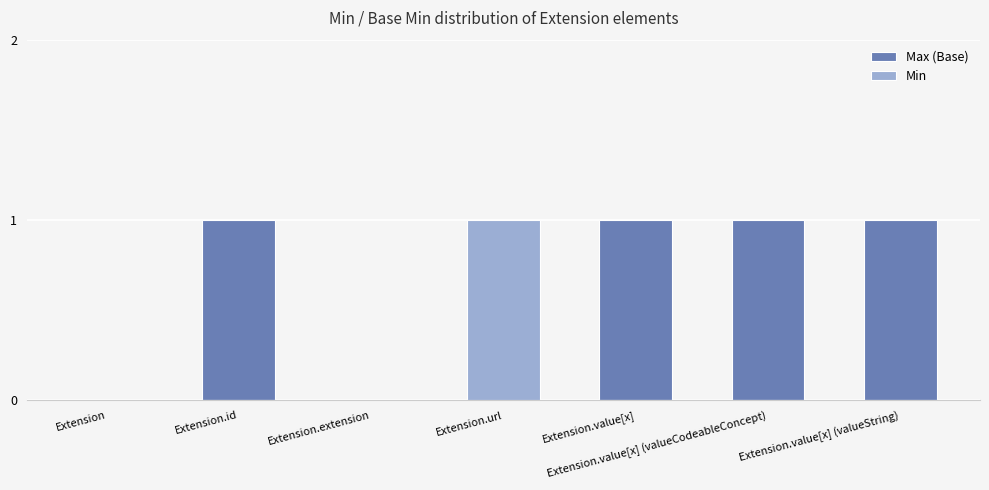

How many Min values are between 0 and 1?

7